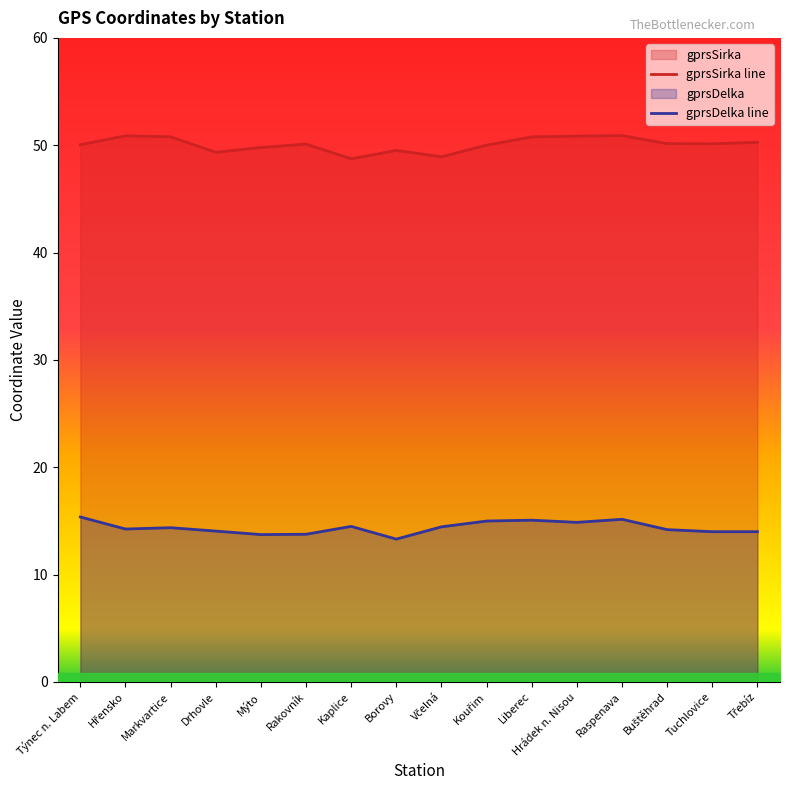

How many data points in gprsDelka line are above 14?

11